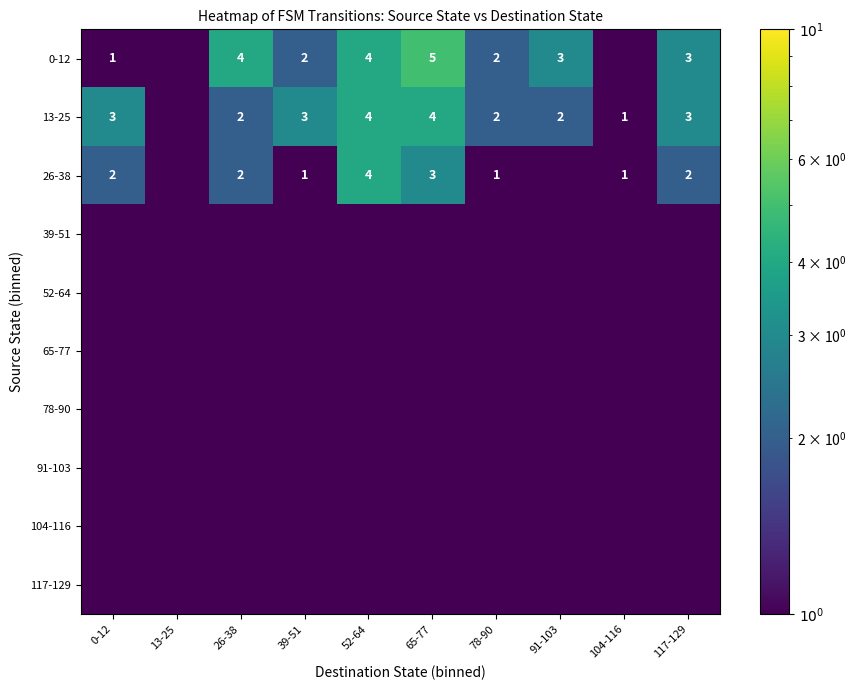

Which label corresponds to the largest value in the chart?

65-77